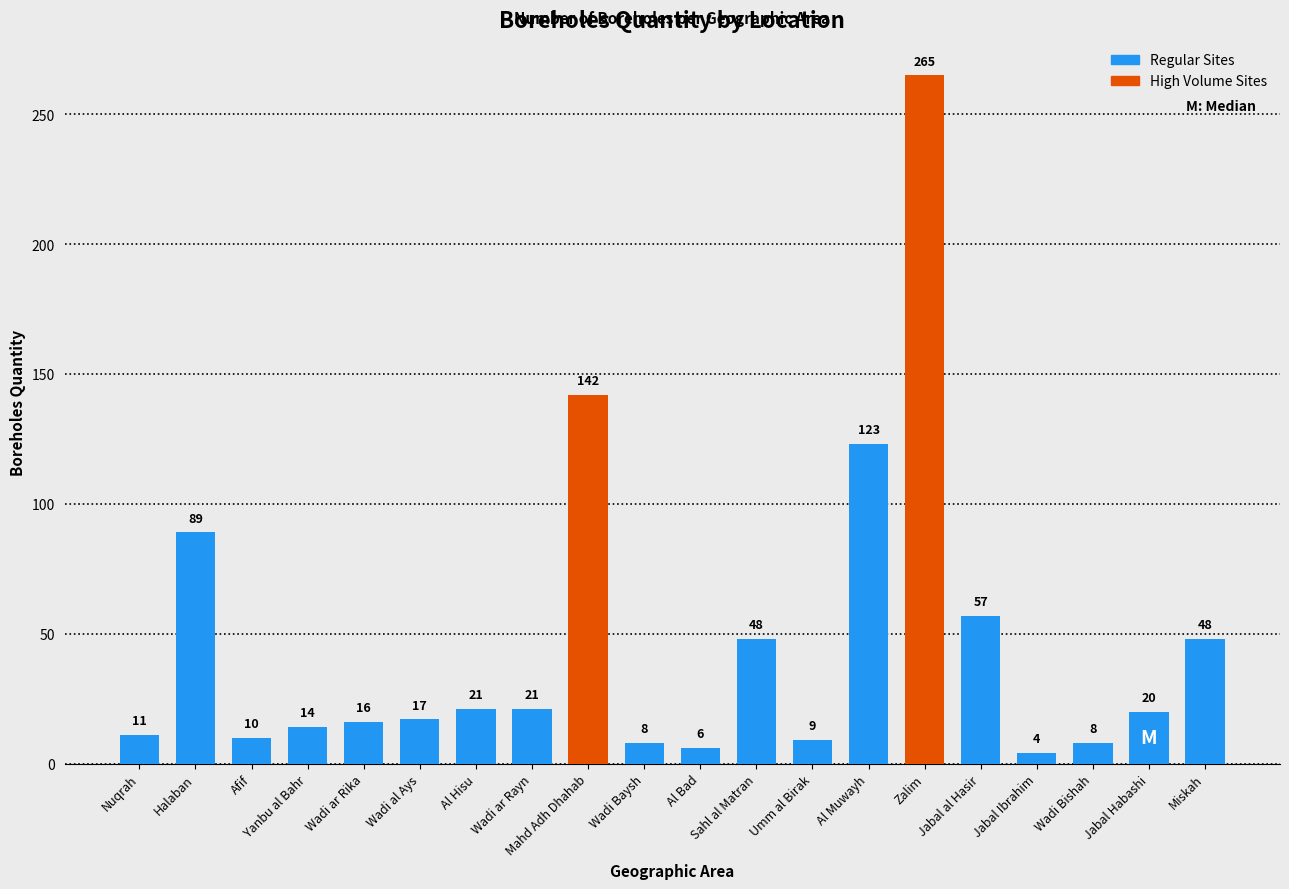

Where does the data first go above 20?

Halaban